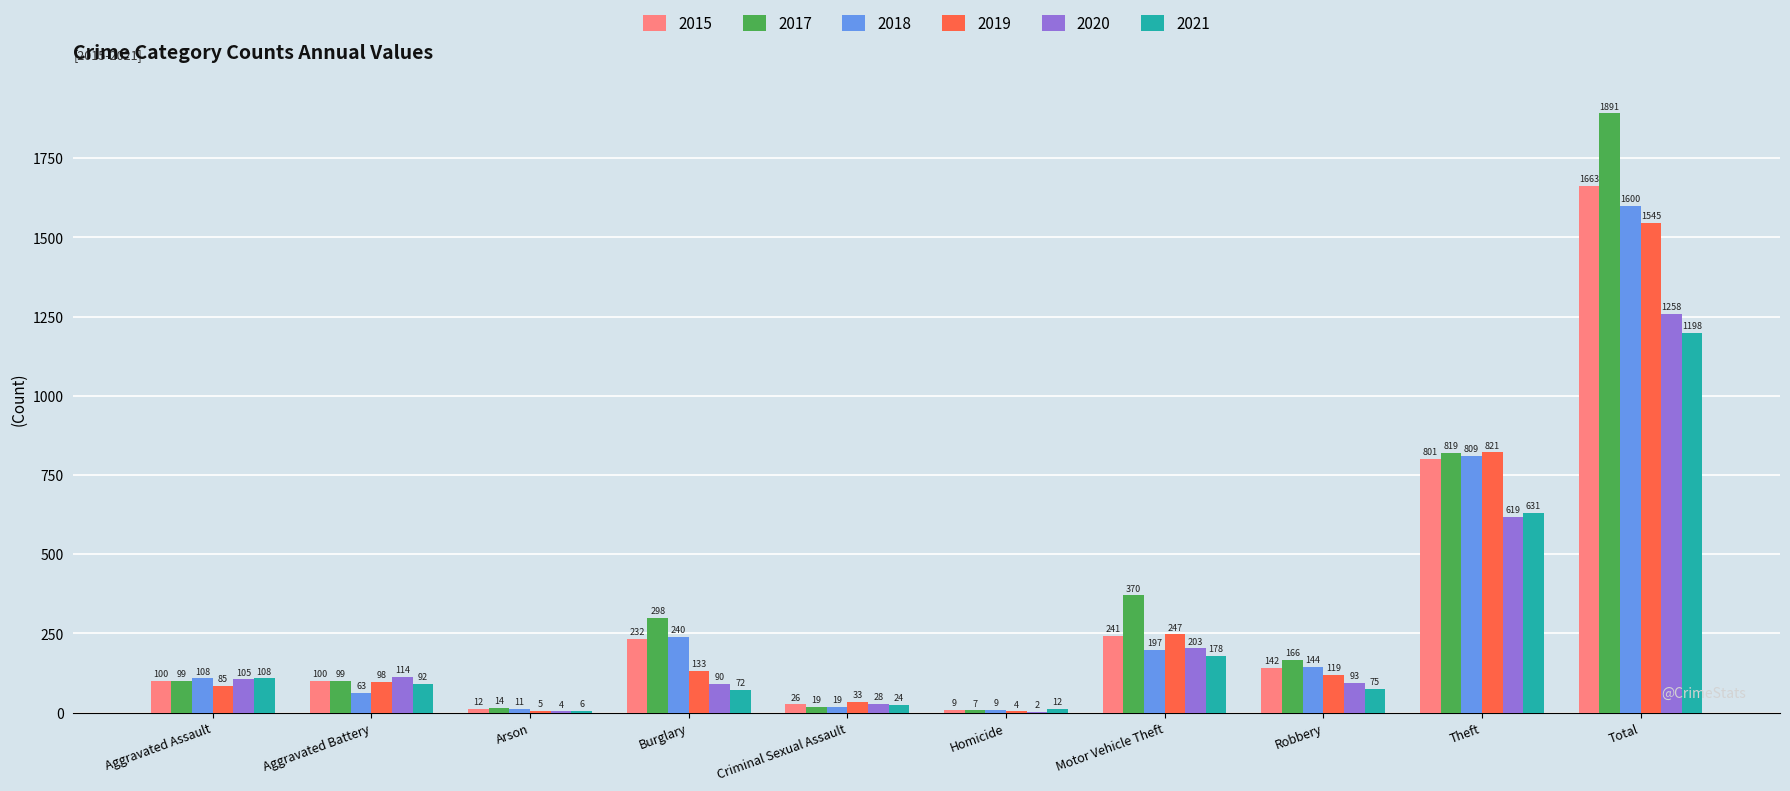

Is it true that 2017 equals 99 at Aggravated Battery?

True